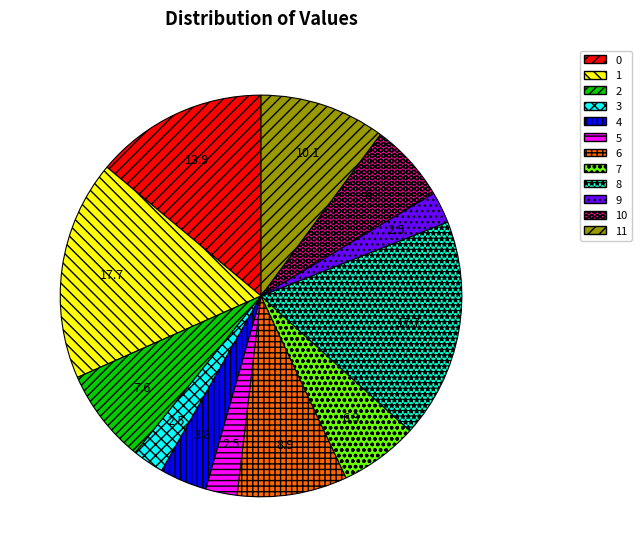

Is the sum of 5 and 8 greater than half?

No